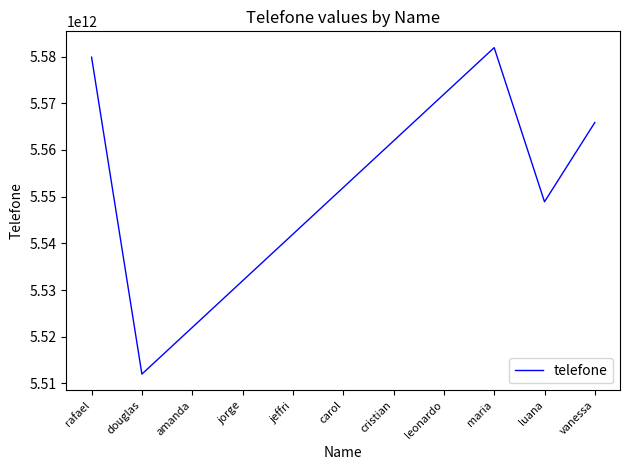

List the labels in order of value, largest first.

maria, rafael, leonardo, vanessa, cristian, carol, luana, jeffri, jorge, amanda, douglas